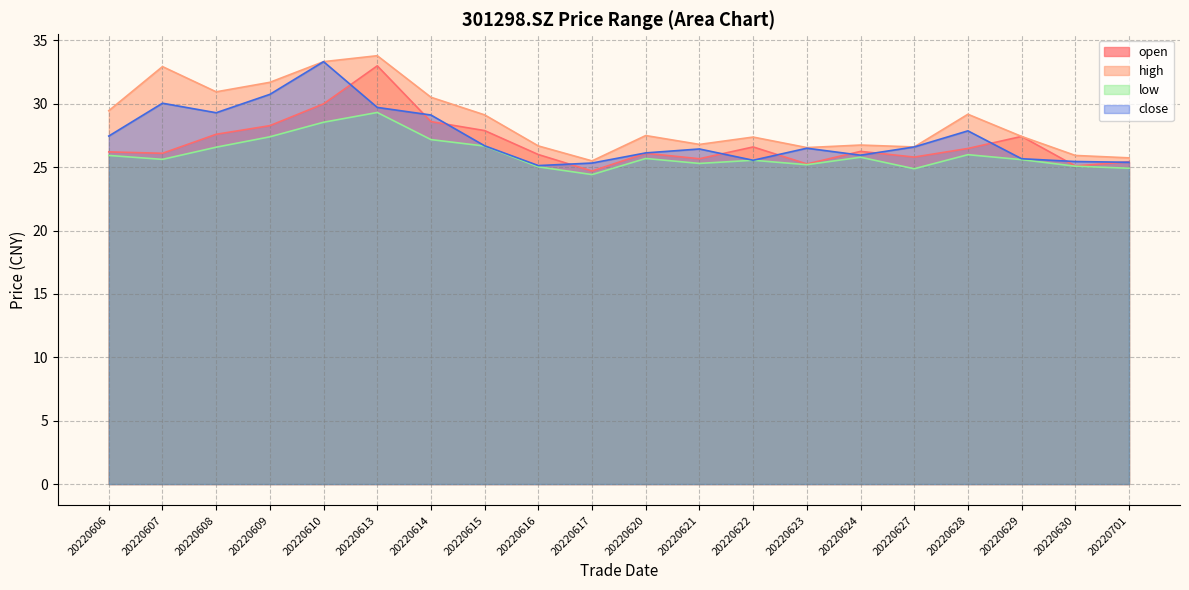

In high, how many points are lower than both neighbors (excluding endpoints)?

5